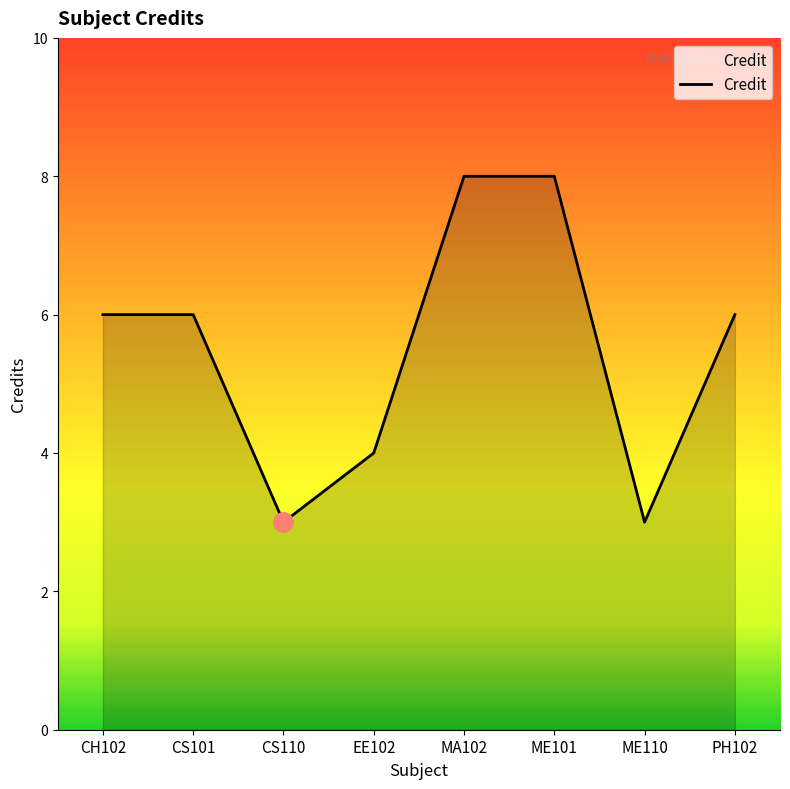

What is the minimum value shown in the chart?

3